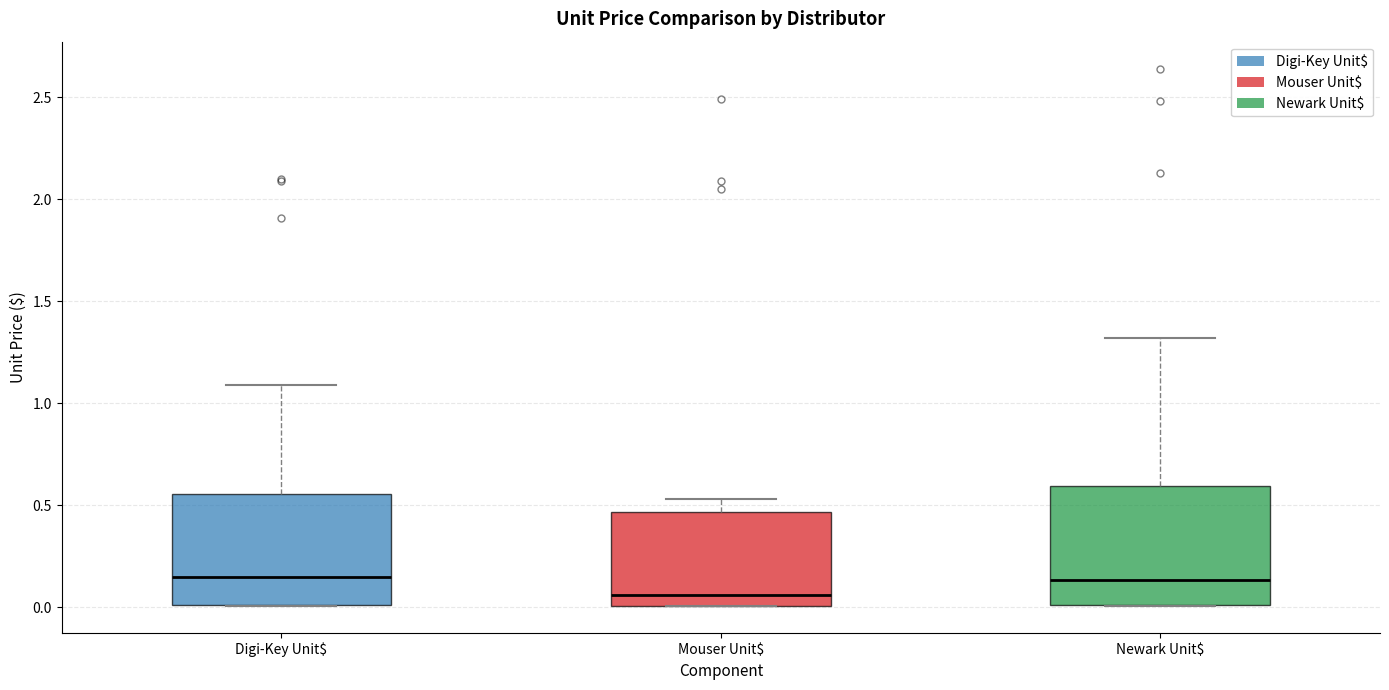

Reading left to right, transcribe this box plot: for each box, give where its median line is, the range the box spans, and where its two whiskers end, as read against the y-axis. The values are not printed on the chart, so give them approximately, as read against the axis.

Digi-Key Unit$: median 0.15, box 0.00 to 0.55, whiskers 0.00 to 1.10
Mouser Unit$: median 0.05, box 0.00 to 0.45, whiskers 0.00 to 0.55
Newark Unit$: median 0.15, box 0.00 to 0.60, whiskers 0.00 to 1.30